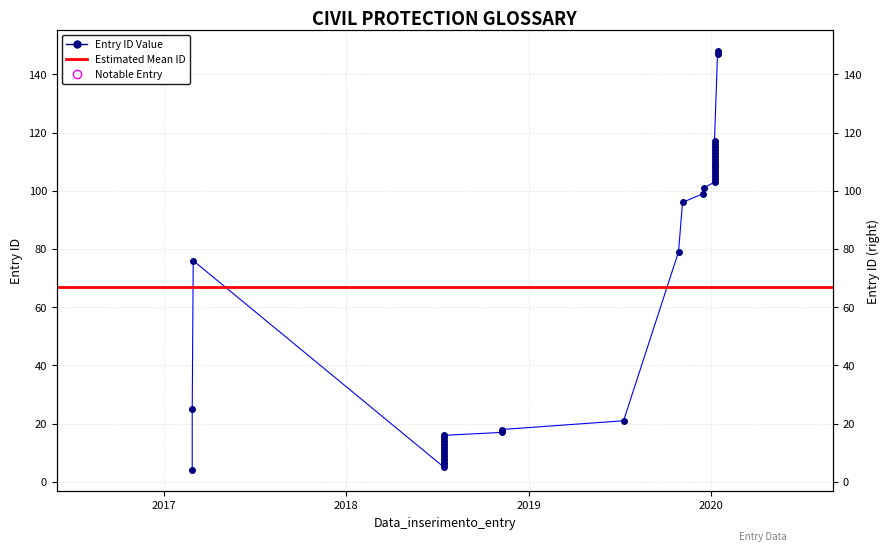

Rank the categories by value from lowest to highest.

2017-02-27, 2018-07-16, 2018-07-16, 2018-07-16, 2018-07-16, 2018-07-16, 2018-07-16, 2018-07-16, 2018-07-16, 2018-07-16, 2018-07-16, 2018-07-16, 2018-07-16, 2018-11-08, 2018-11-08, 2019-07-10, 2017-02-27, 2017-03-01, 2019-10-28, 2019-11-05, 2019-12-16, 2019-12-18, 2020-01-08, 2020-01-08, 2020-01-08, 2020-01-08, 2020-01-08, 2020-01-08, 2020-01-08, 2020-01-08, 2020-01-08, 2020-01-08, 2020-01-08, 2020-01-08, 2020-01-08, 2020-01-08, 2020-01-08, 2020-01-14, 2020-01-14